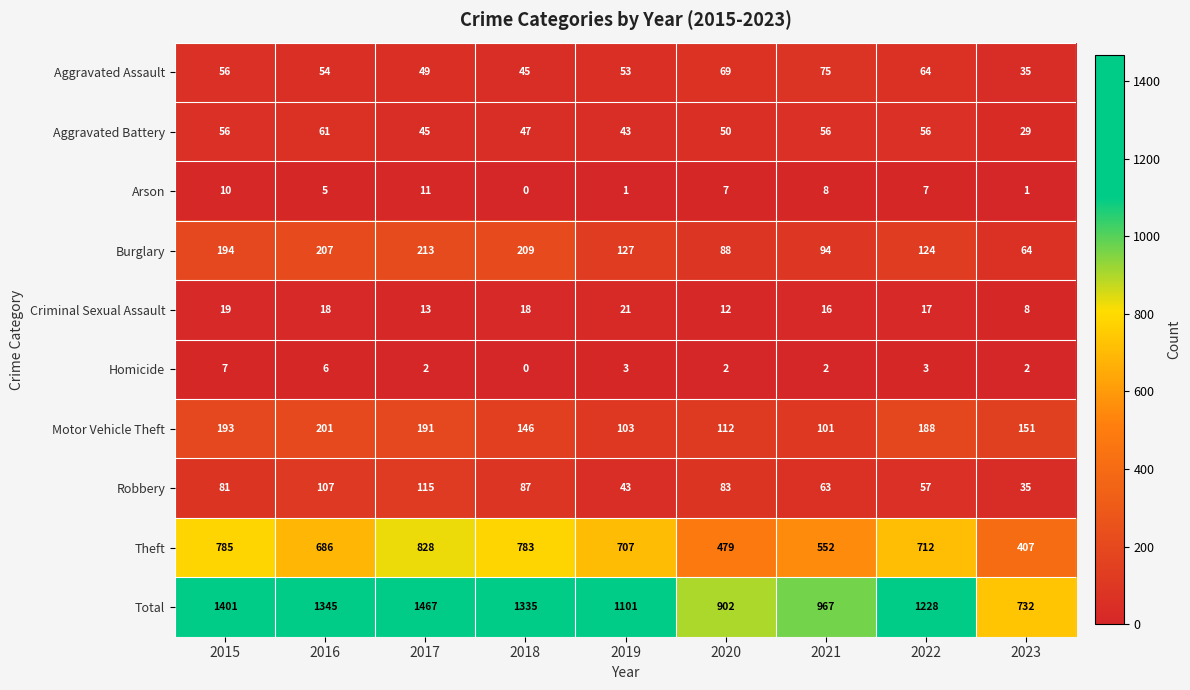

What is the difference between the Aggravated Battery values at 2023 and 2019?

14